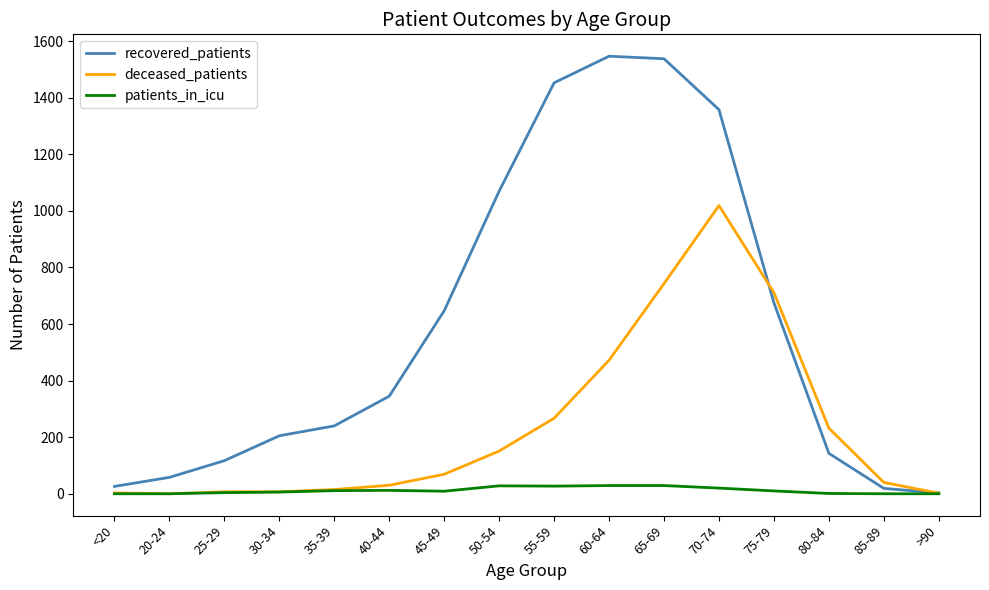

At how many categories does at least one series exceed 1311?

4